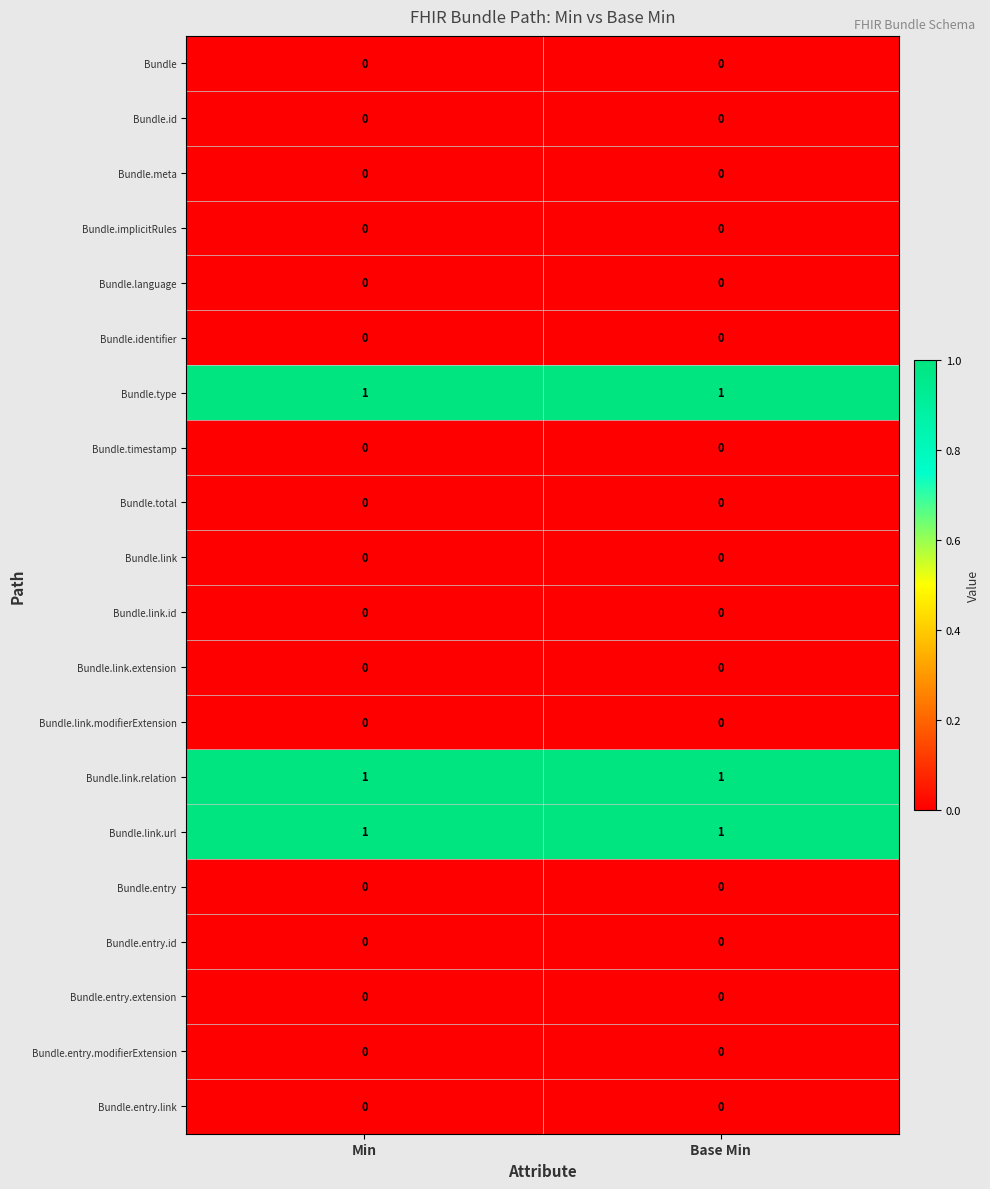

Count the number of categories in the chart.

2